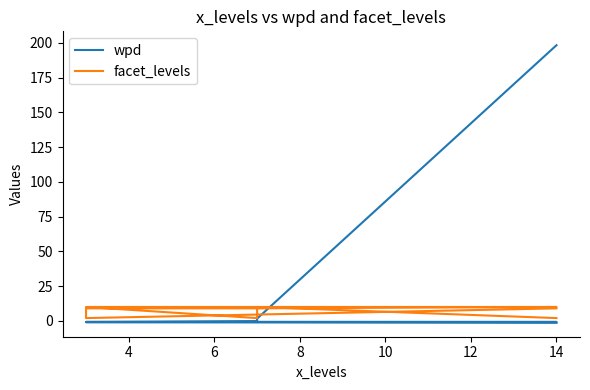

Which has a higher value, 6 or 4?

4